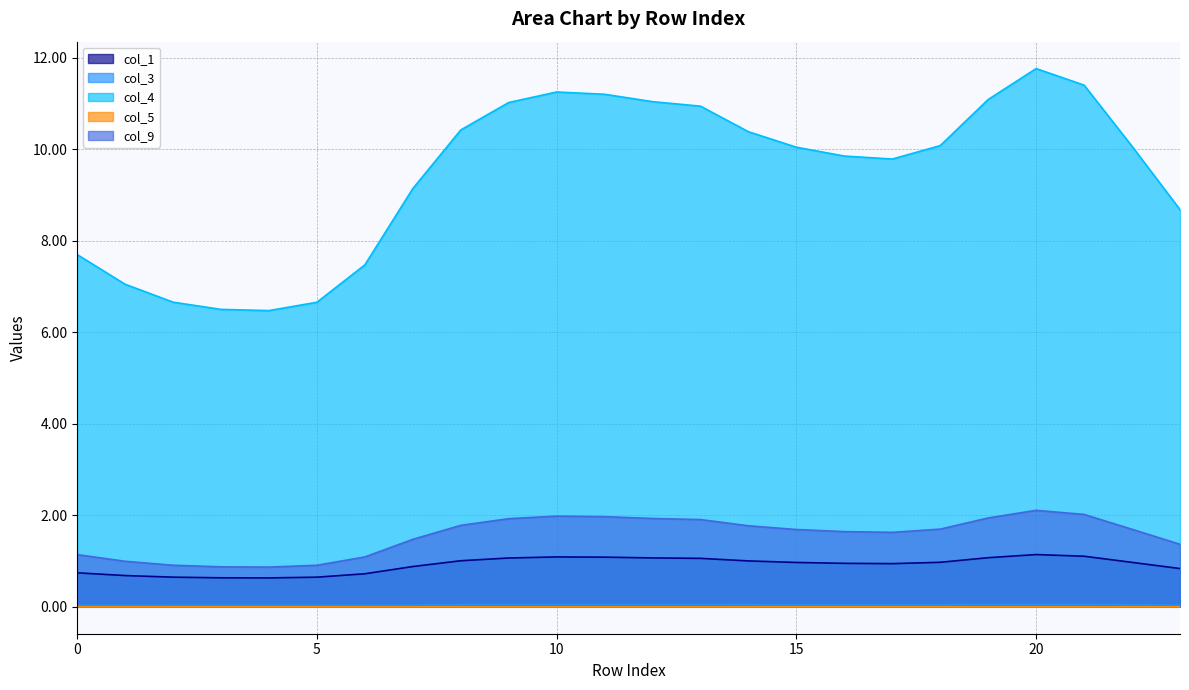

Reading right to left, transcribe all the data shown in this chart.

col_1: 0.8	1.0	1.1	1.1	1.1	1.0	0.9	1.0	1.0	1.0	1.1	1.1	1.1	1.1	1.1	1.0	0.9	0.7	0.6	0.6	0.6	0.6	0.7	0.7
col_3: 0.0	0.0	0.0	0.0	0.0	0.0	0.0	0.0	0.0	0.0	0.0	0.0	0.0	0.0	0.0	0.0	0.0	0.0	0.0	0.0	0.0	0.0	0.0	0.0
col_4: 8.7	10.1	11.4	11.8	11.1	10.1	9.8	9.9	10.0	10.4	10.9	11.0	11.2	11.3	11.0	10.4	9.1	7.5	6.7	6.5	6.5	6.7	7.0	7.7
col_5: 0.0	0.0	0.0	0.0	0.0	0.0	0.0	0.0	0.0	0.0	0.0	0.0	0.0	0.0	0.0	0.0	0.0	0.0	0.0	0.0	0.0	0.0	0.0	0.0
col_9: 1.4	1.7	2.0	2.1	1.9	1.7	1.6	1.6	1.7	1.8	1.9	1.9	2.0	2.0	1.9	1.8	1.5	1.1	0.9	0.9	0.9	0.9	1.0	1.1